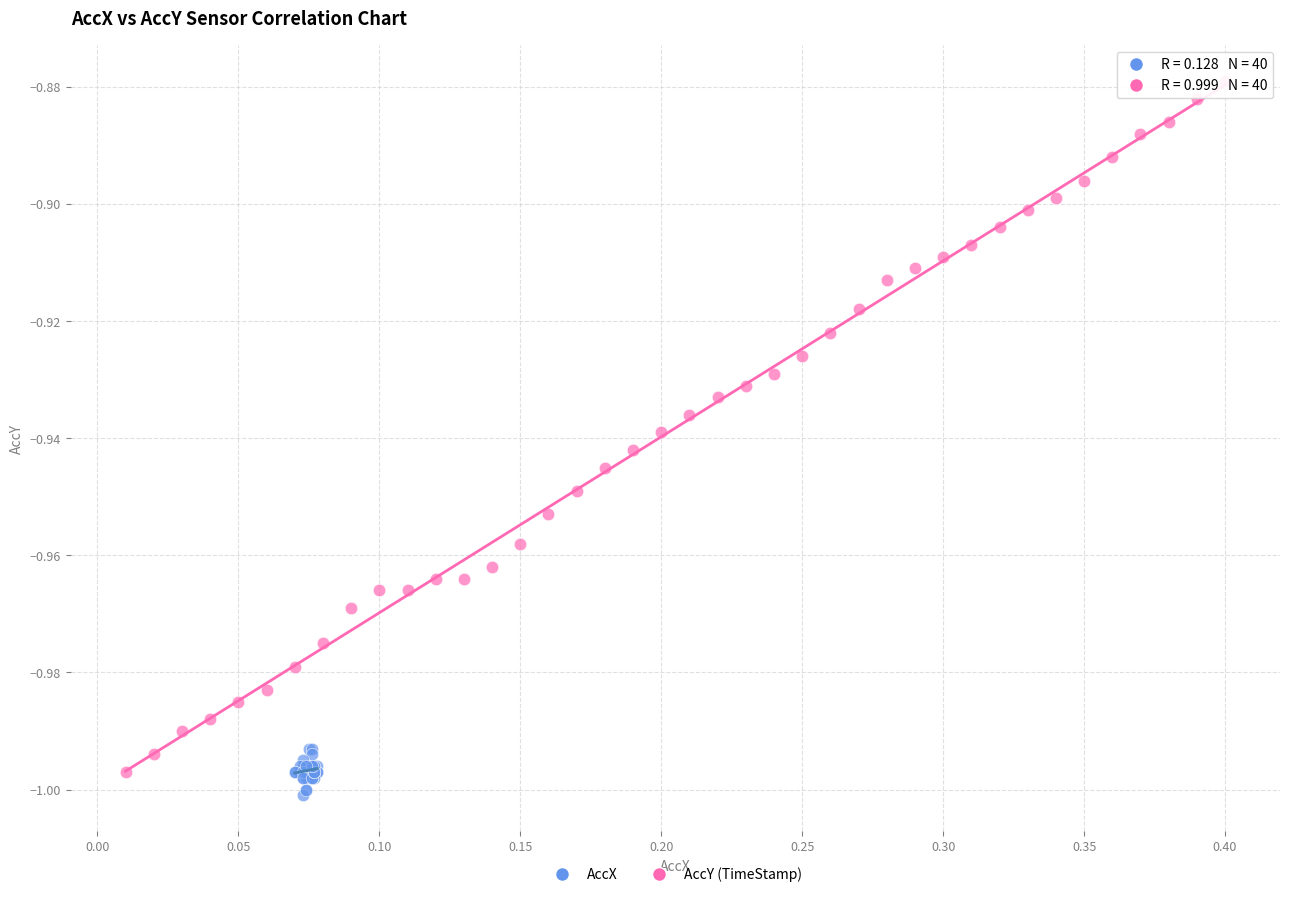

What are all the series names shown in the legend?

AccX, AccY (TimeStamp)